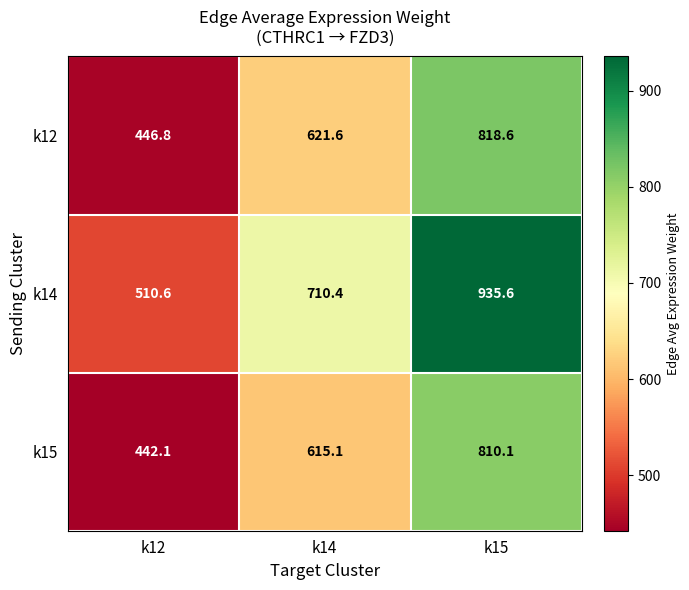

What is the total value across all series at k15?

2564.3